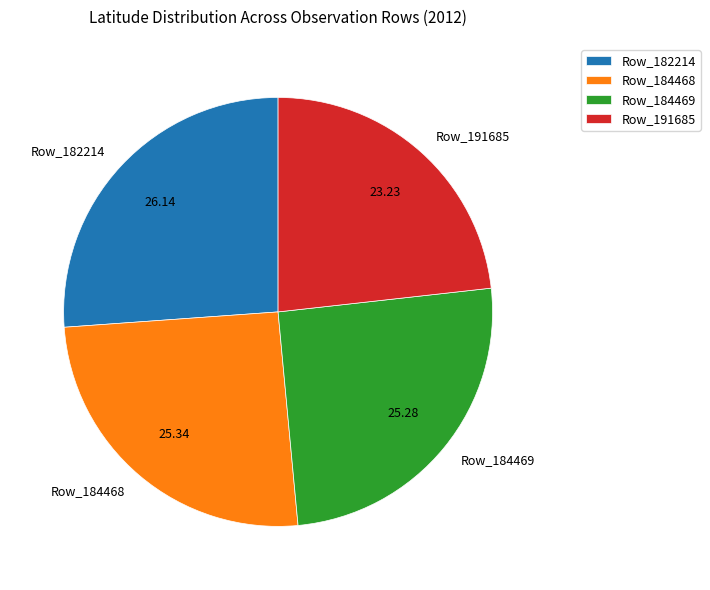

Combined, do Row_184468 and Row_191685 account for over 50%?

No